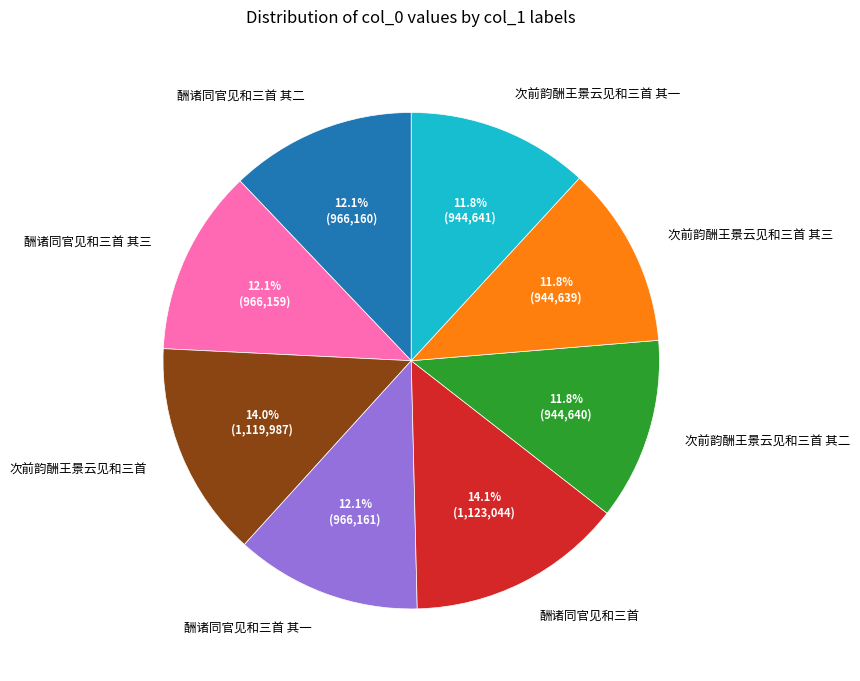

Between 次前韵酬王景云见和三首 其一 and 次前韵酬王景云见和三首, which is larger?

次前韵酬王景云见和三首